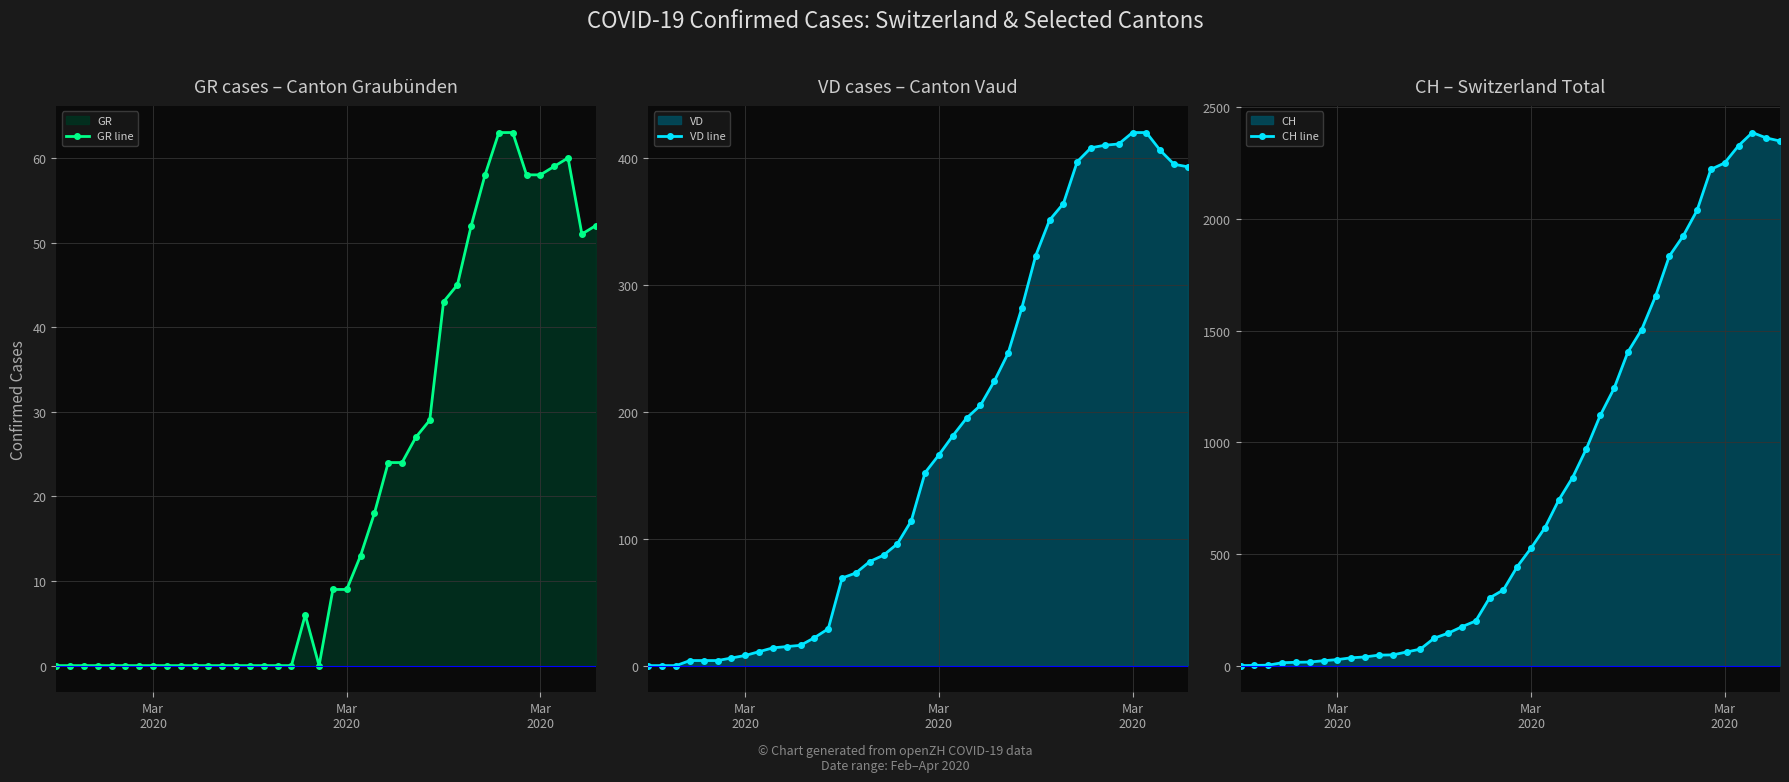

Which series has the widest spread of values?

CH line